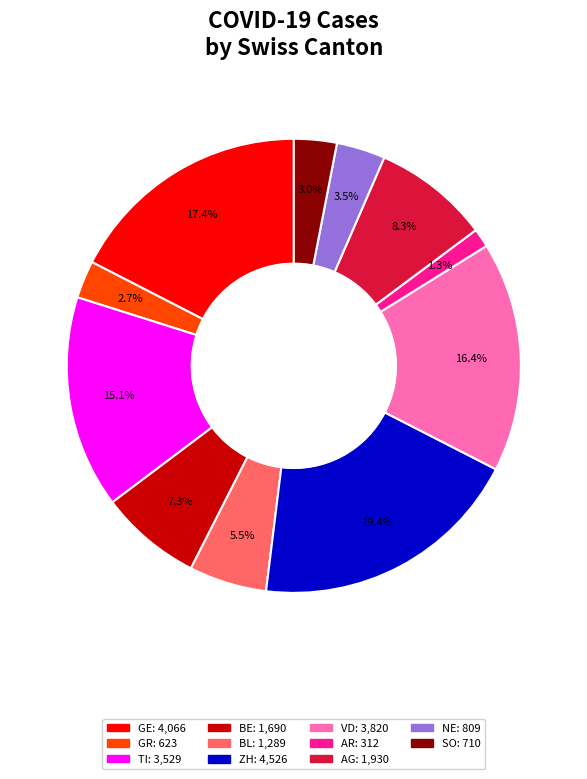

To the nearest percent, what is the average slice percentage?

9%